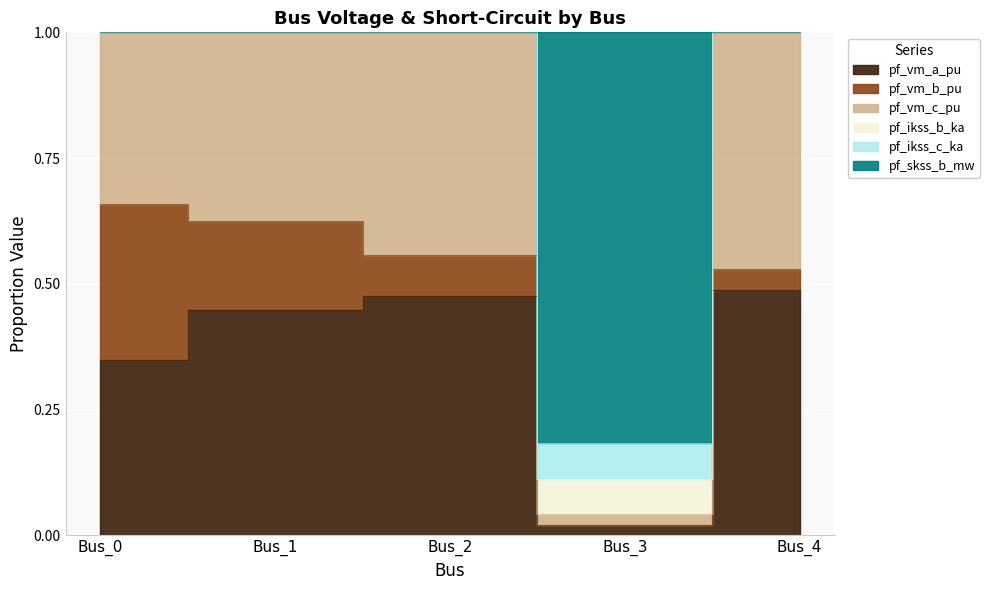

Is it true that pf_skss_b_mw equals 1.0 at Bus_4?

True